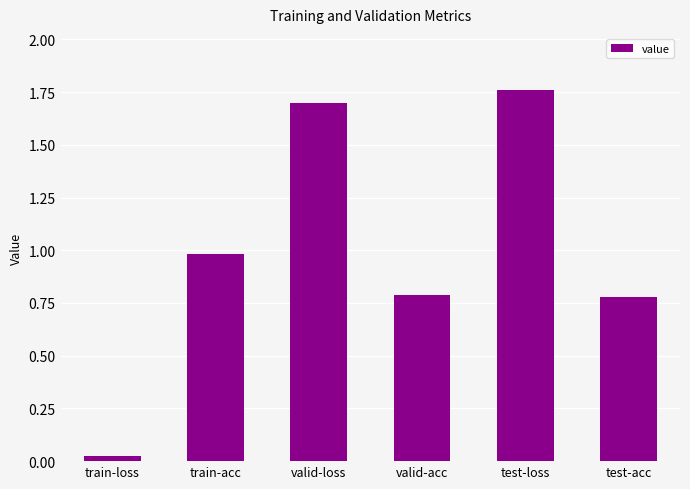

True or false: the data shows 0.5 at valid-acc.

False